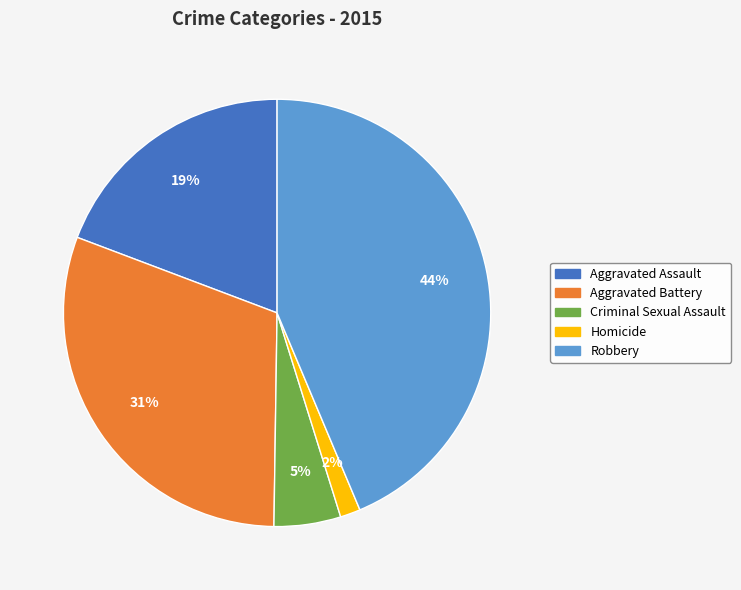

How many segments does this pie chart have?

5